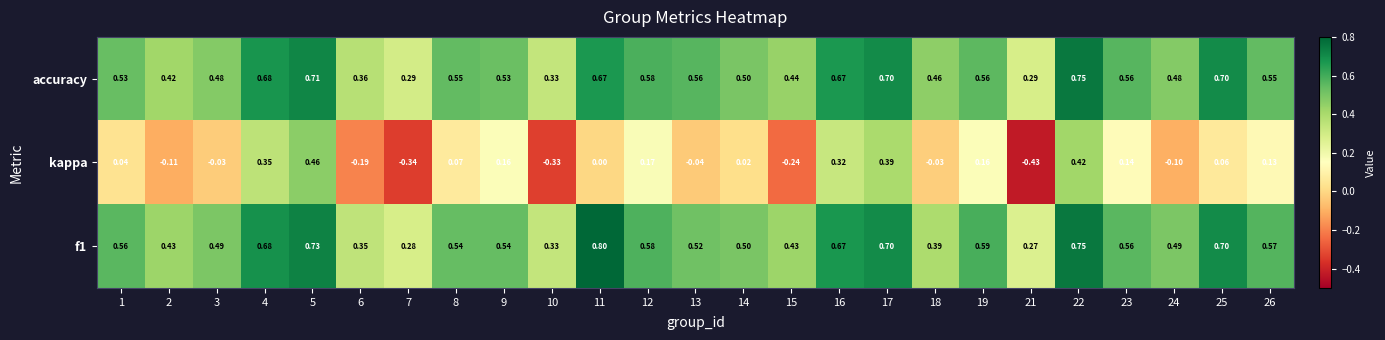

Which category has the highest value across all series?

11